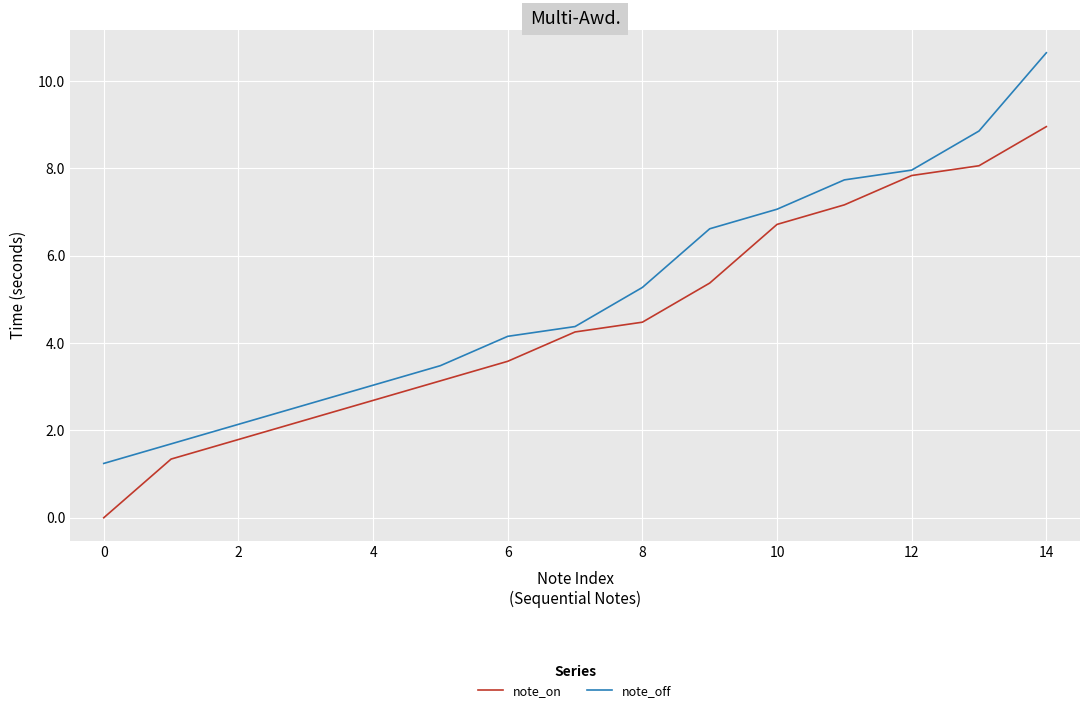

How many positive values does the note_on series have?

14